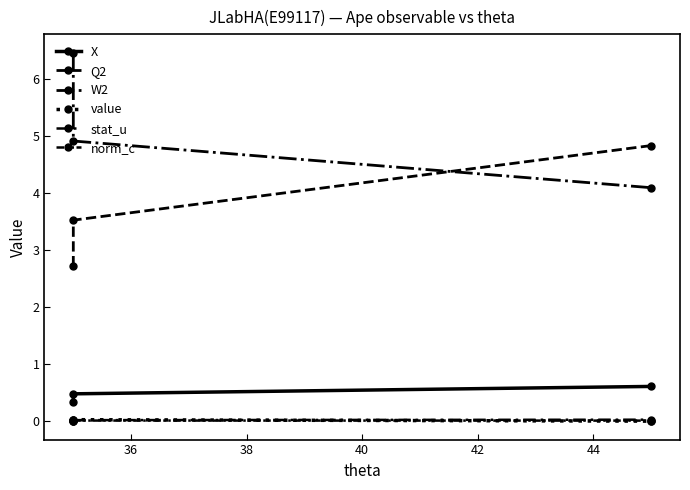

At how many categories does at least one series exceed 3?

3